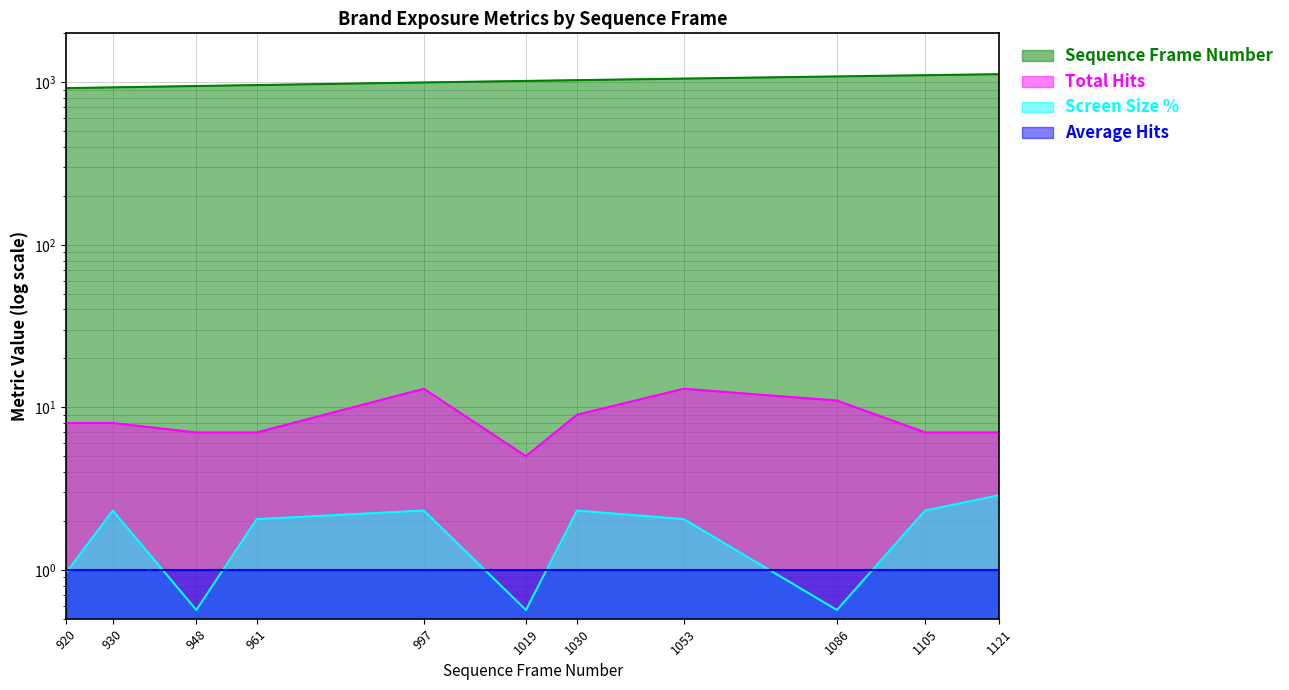

At how many categories does at least one series exceed 581?

11